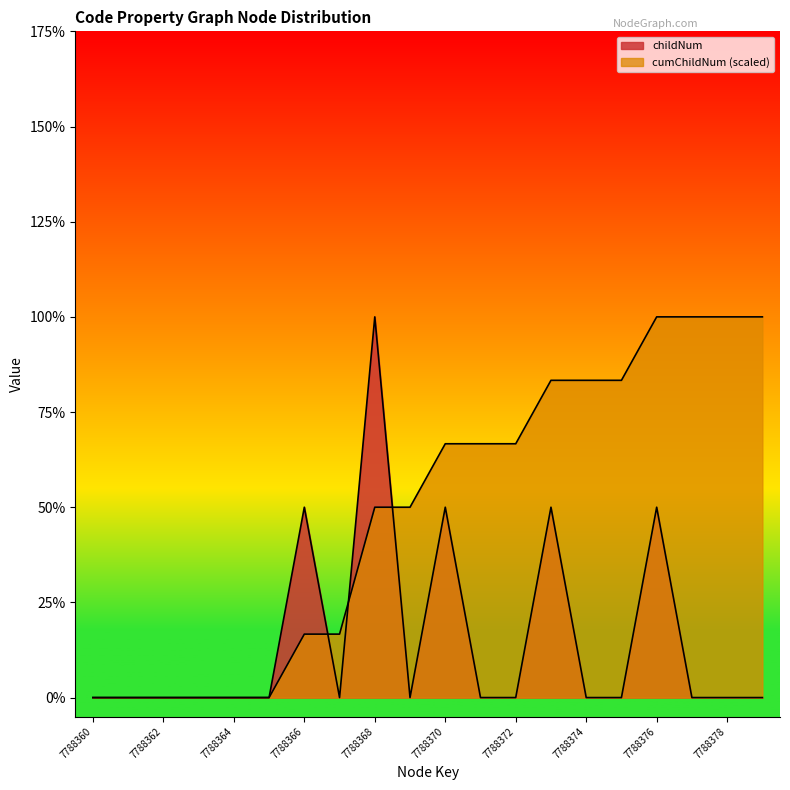

True or false: the data shows 1 at 7788368.

False